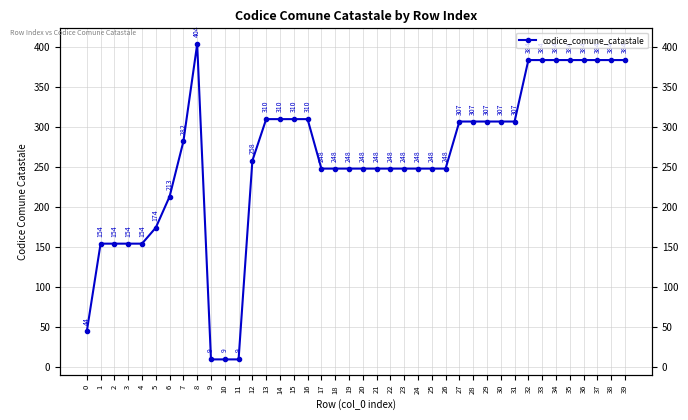

What is the approximate value at 19?

248